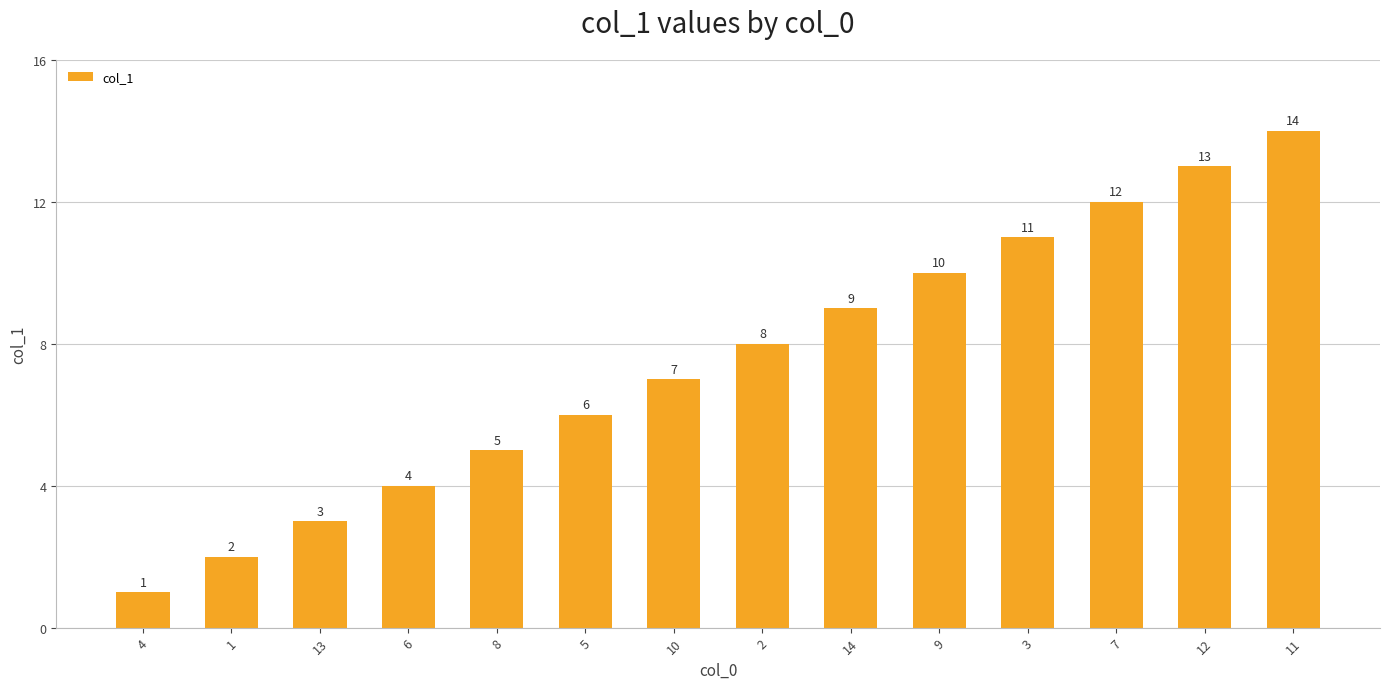

Reading left to right, transcribe all the data shown in this chart.

1	2	3	4	5	6	7	8	9	10	11	12	13	14